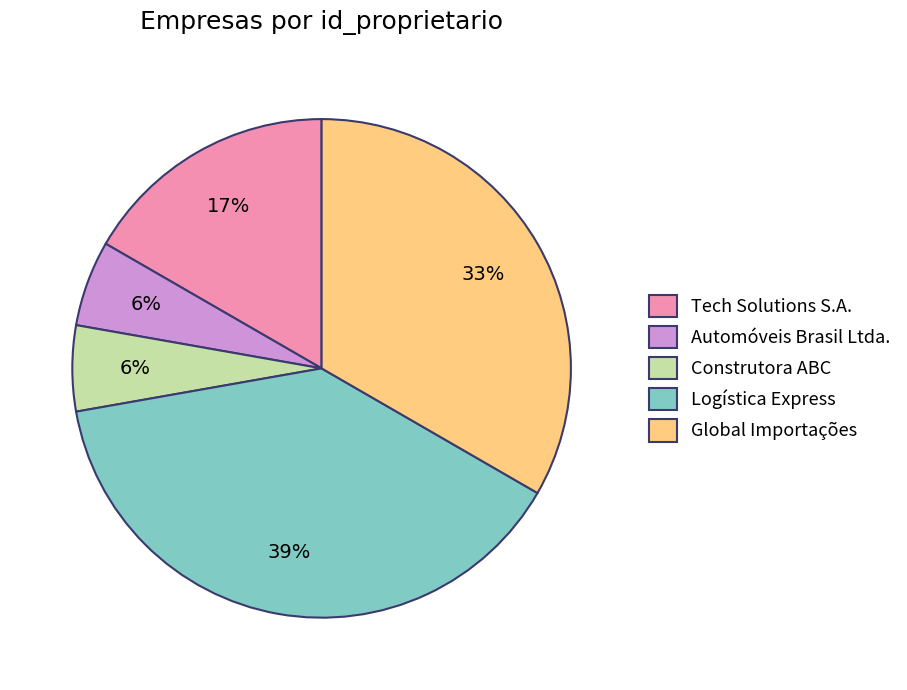

How many slices are in this pie chart?

5